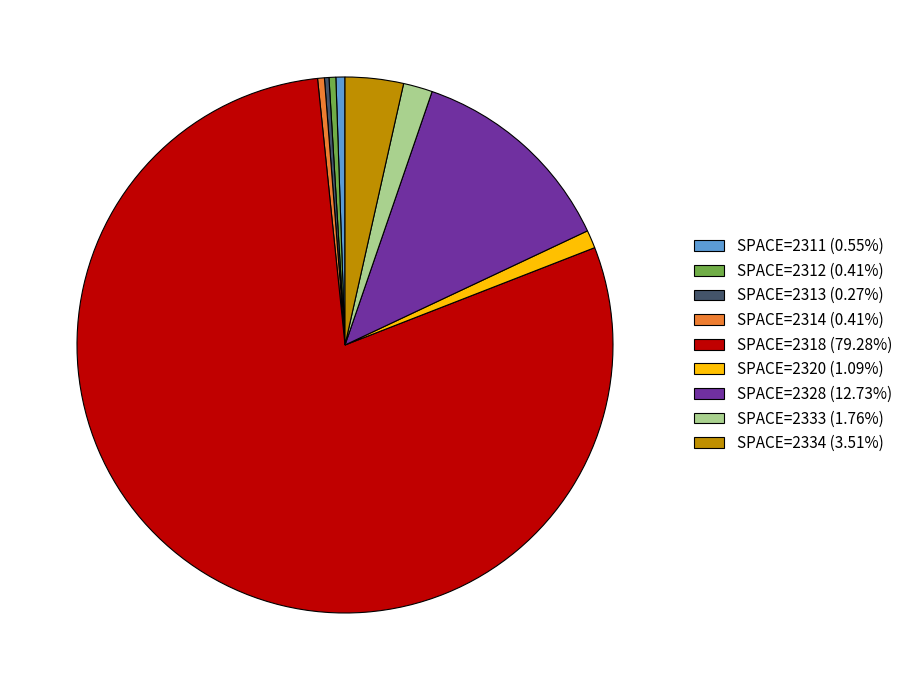

Is there a majority slice in this chart?

Yes